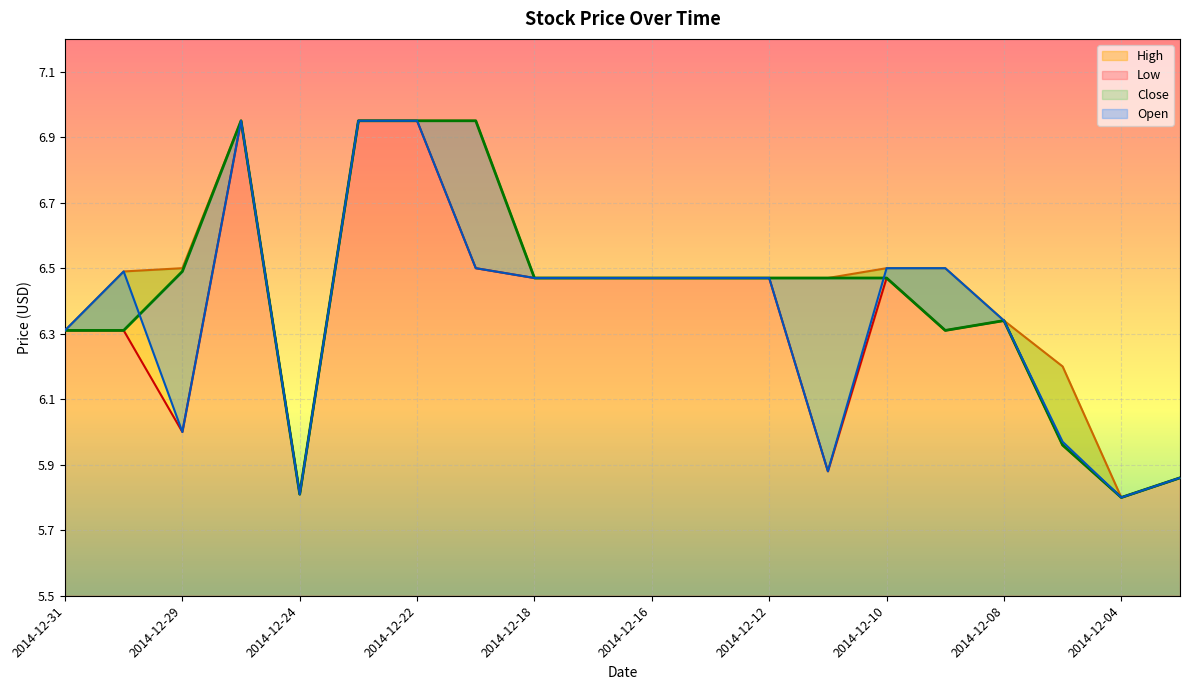

How many distinct data groups are displayed?

4